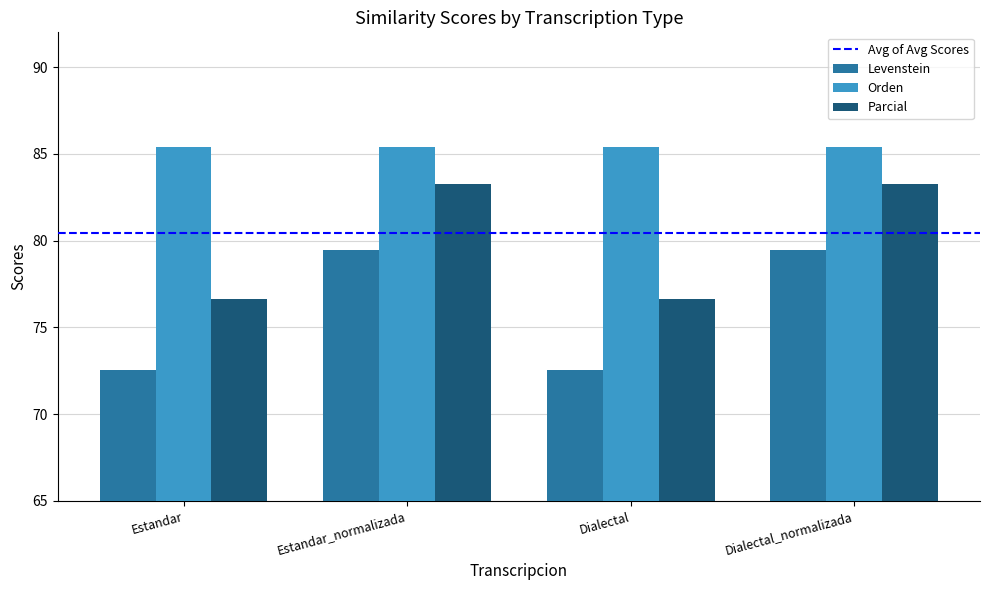

List the series in order of their overall mean, highest first.

Orden, Parcial, Levenstein